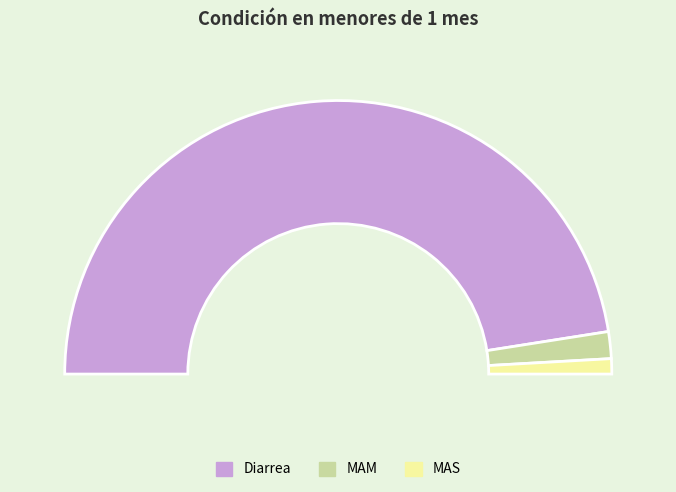

The Diarrea slice represents 95% of the pie. True or false?

True